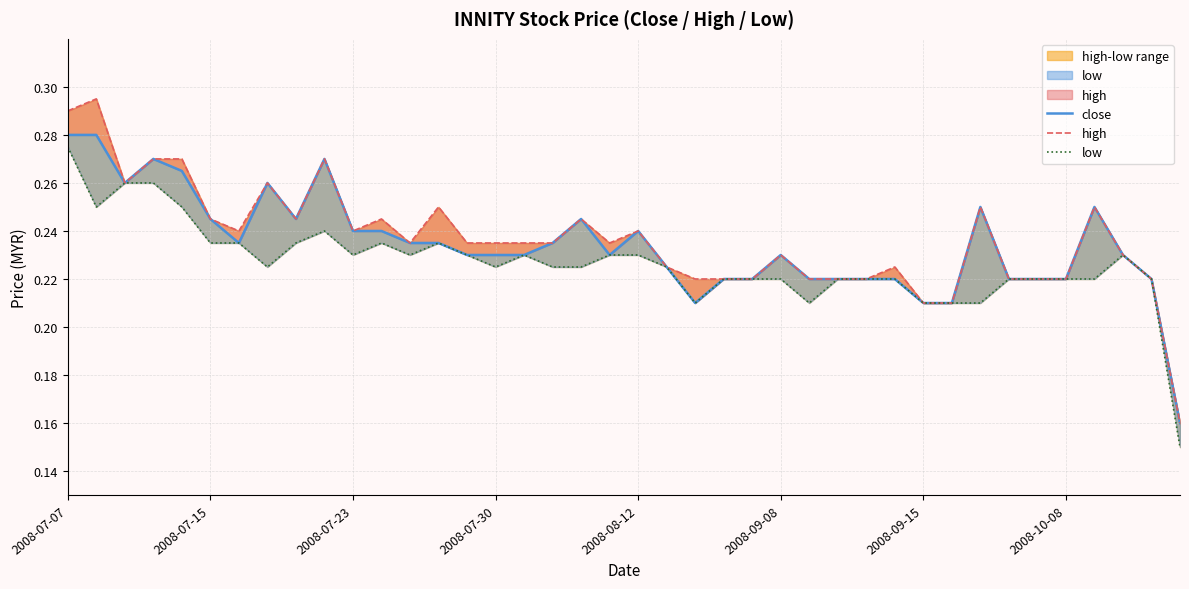

What is the difference between the maximum and minimum values in the low series?

0.1